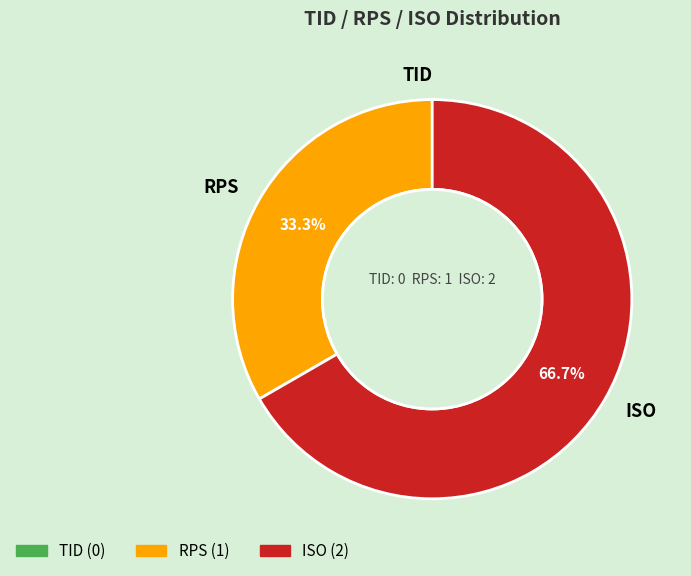

What portion of the pie excludes ISO?

33.3%